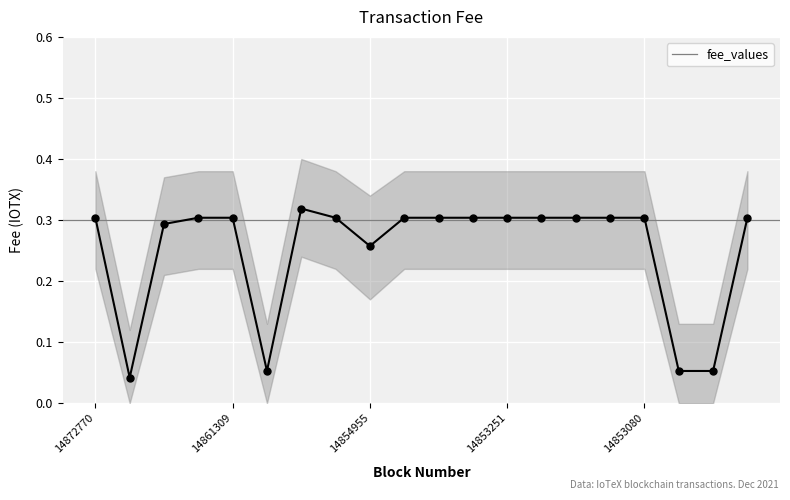

How many fee_values values are between 0 and 1?

20